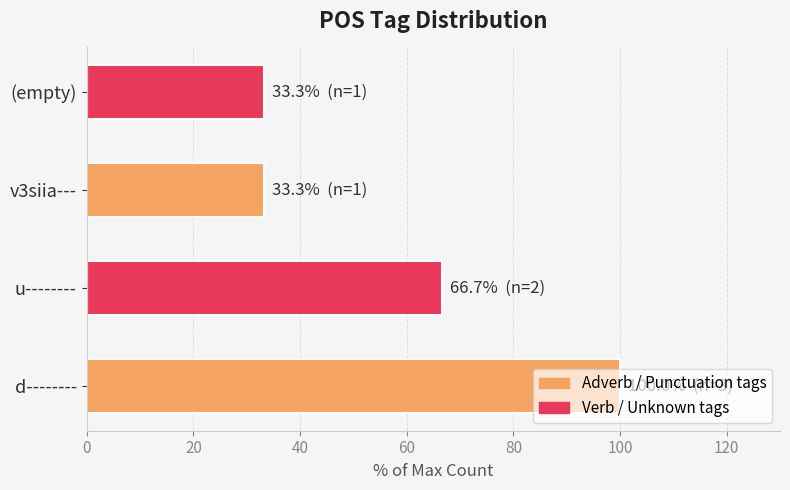

What is the average value?

58.3